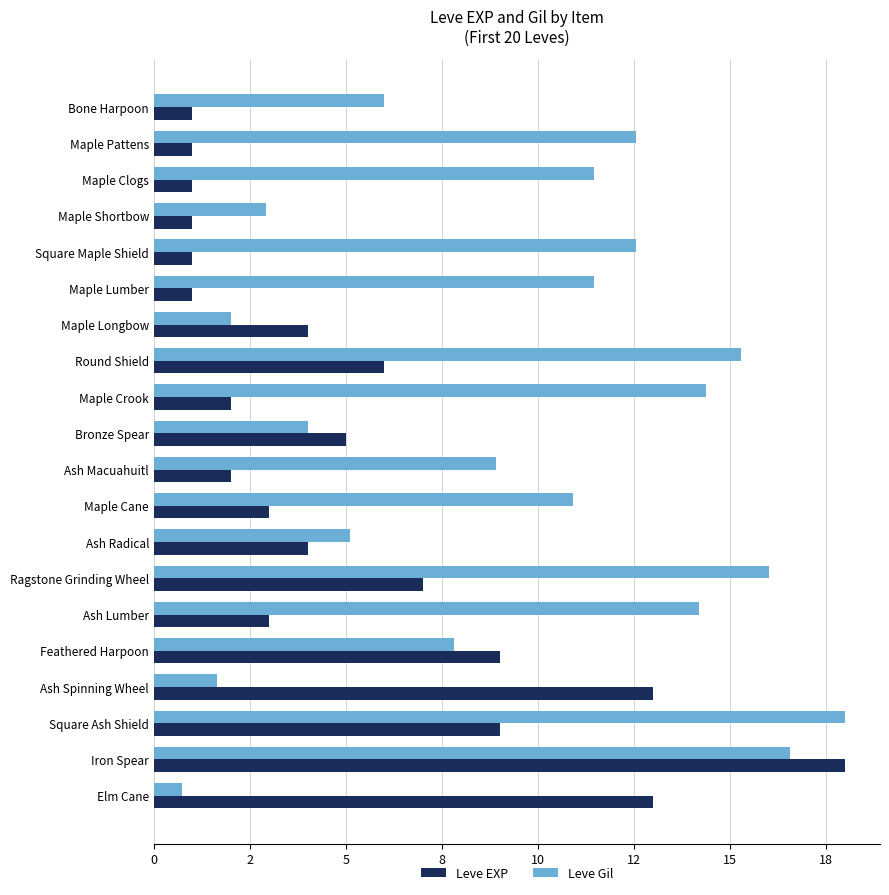

What are all the series names shown in the legend?

Leve EXP, Leve Gil